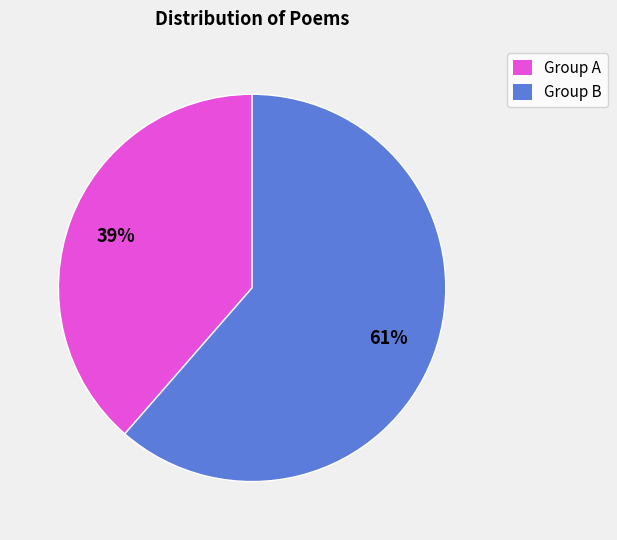

Is it true that Group A is 33% of the pie?

False